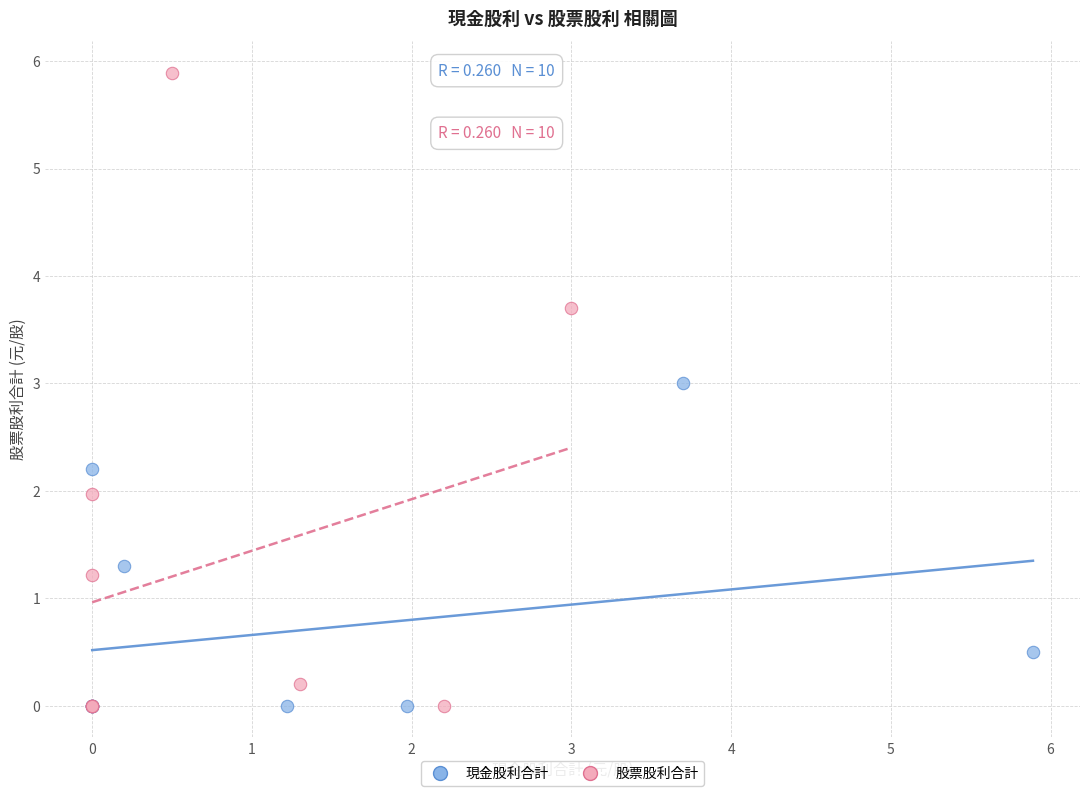

Which series contains the highest Y value?

股票股利合計